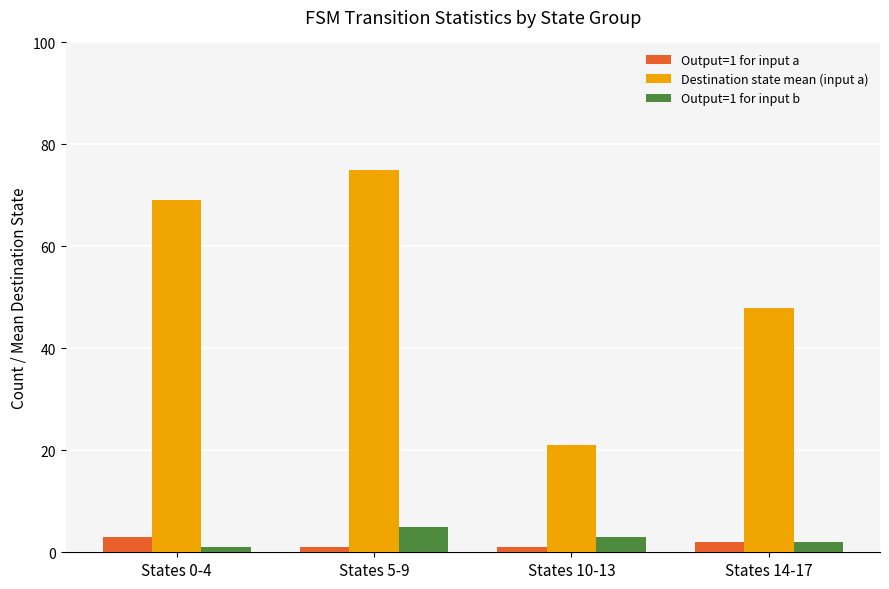

What is the minimum value shown in the chart?

1